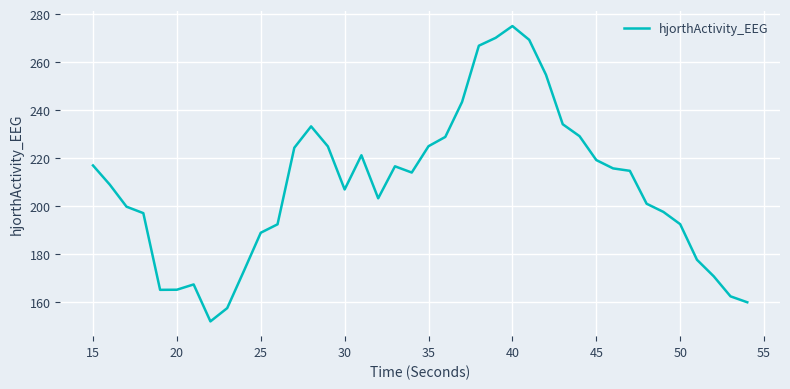

What is the smallest value displayed?

152.1